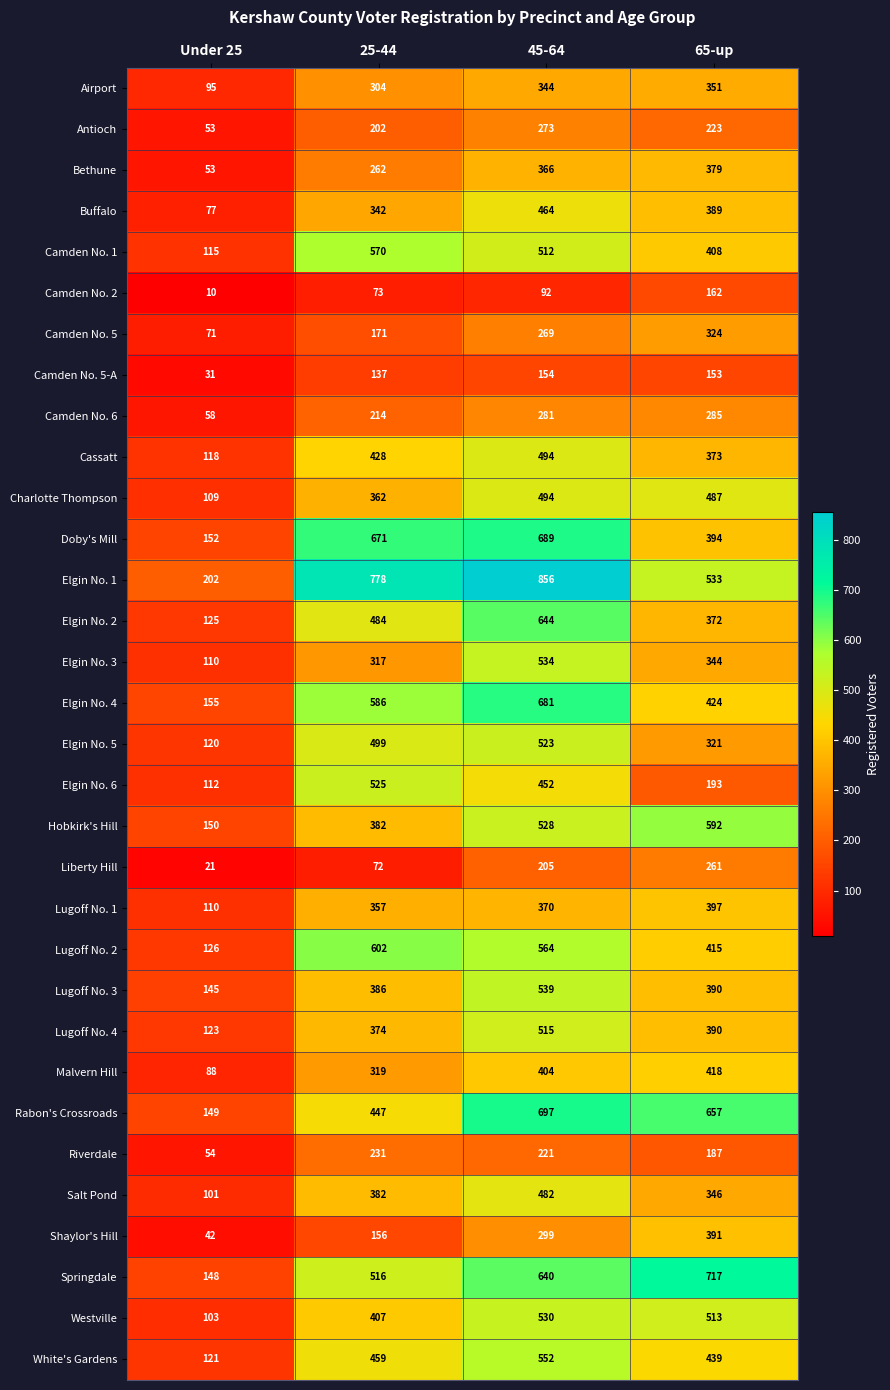

What is the maximum value shown in the chart?

856